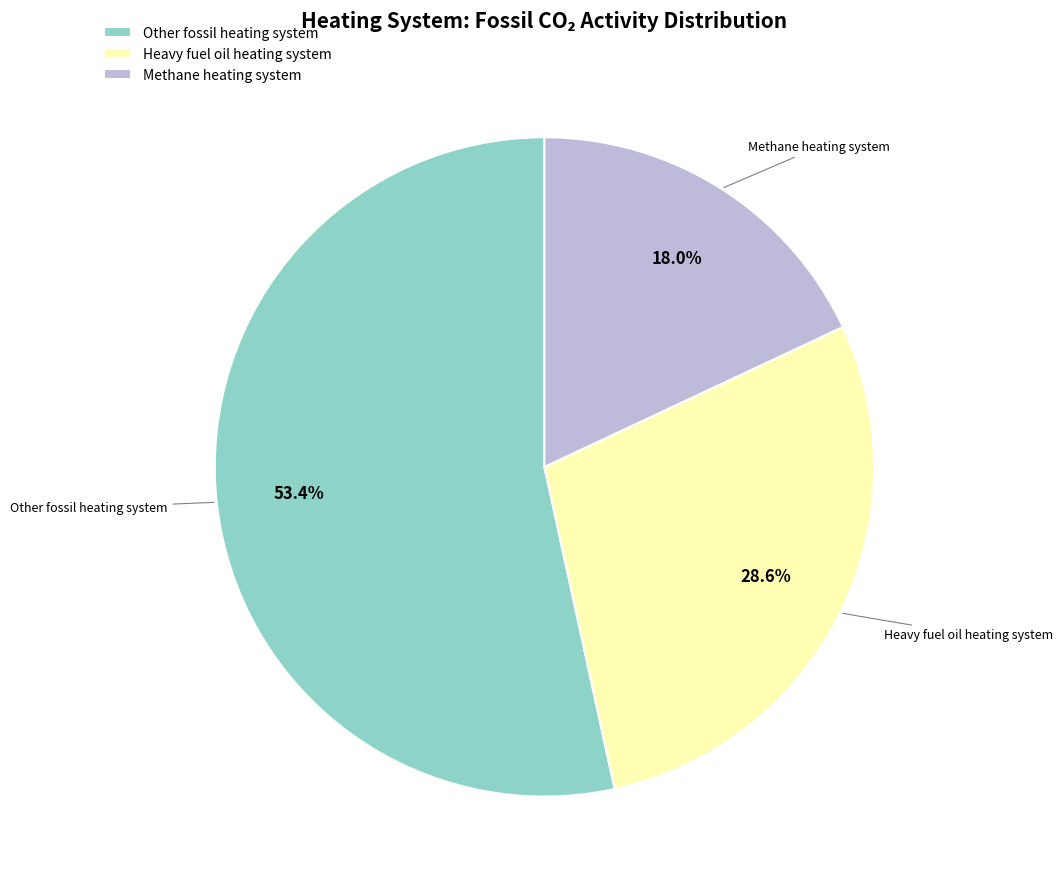

What percentage is NOT represented by Heavy fuel oil heating system?

71.4%